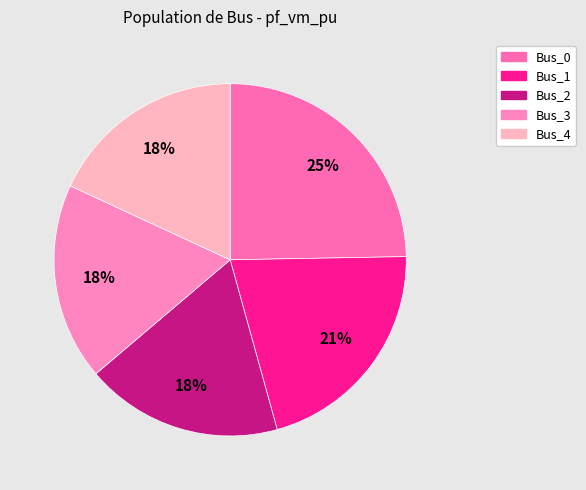

How many segments does this pie chart have?

5